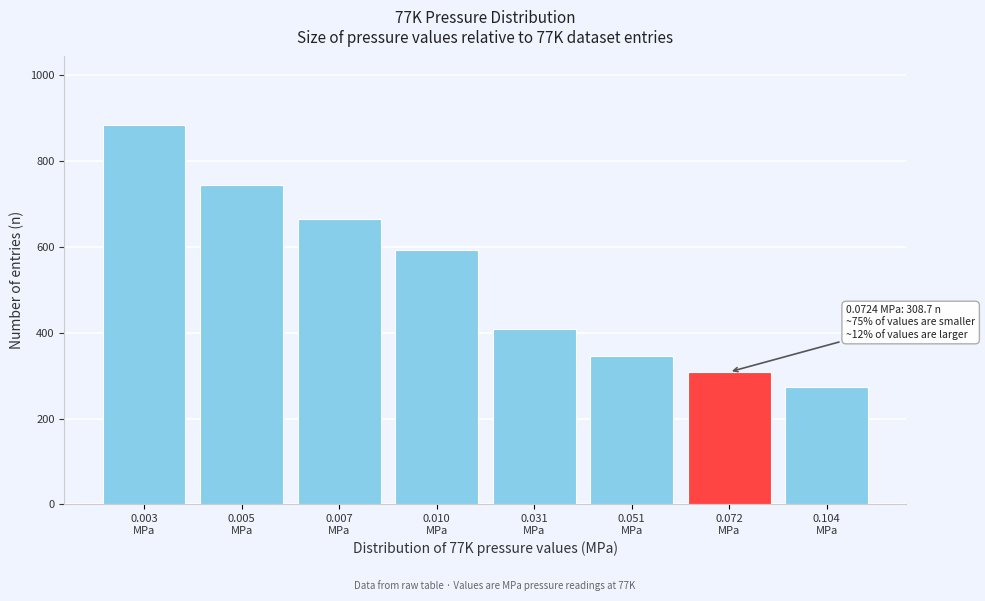

Reading left to right, list all the values displayed in this chart.

885.0	744.5	666.1	592.0	410.0	346.0	308.7	274.0